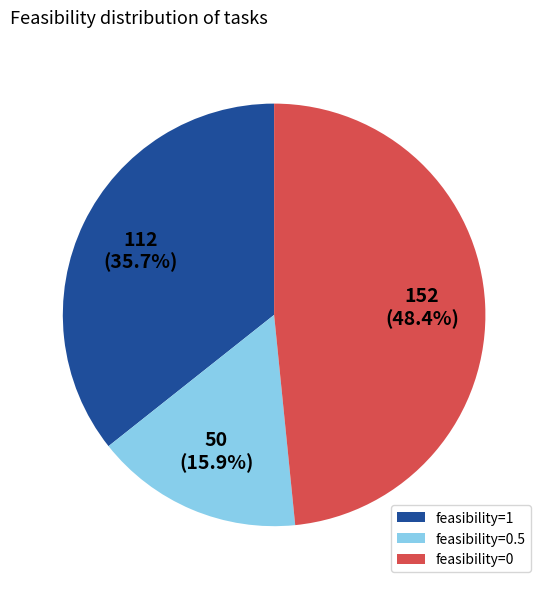

Rank the categories by value from lowest to highest.

feasibility=0.5, feasibility=1, feasibility=0